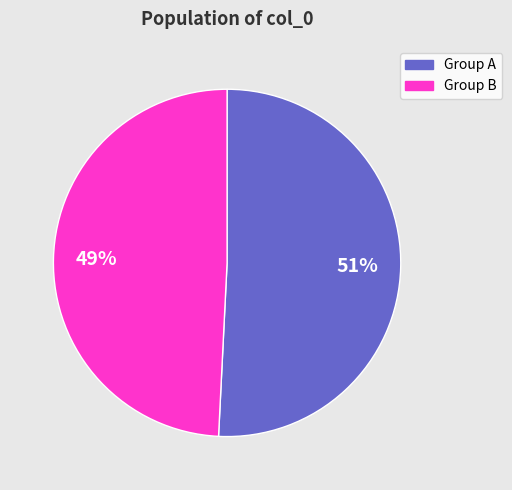

Rank the categories by value from lowest to highest.

Group B, Group A